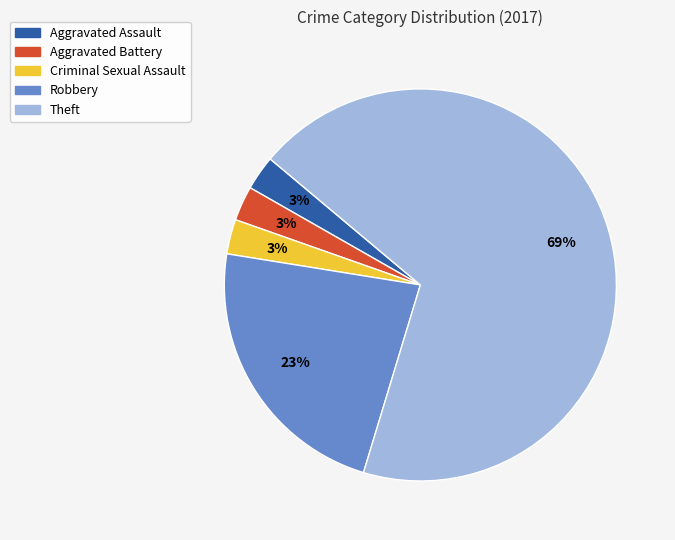

How many slices are in this pie chart?

5